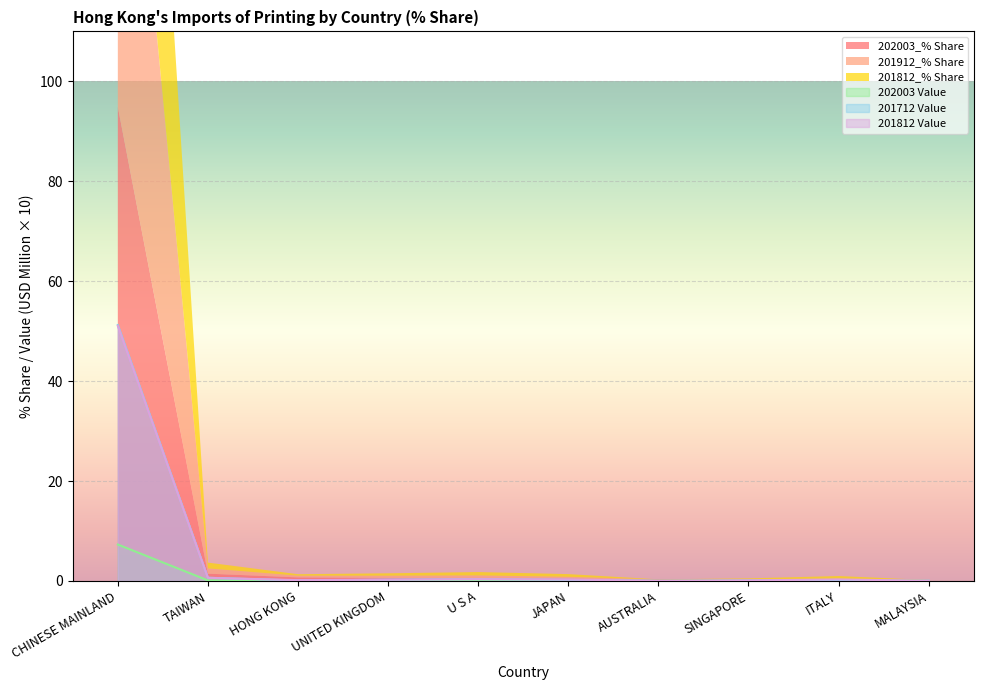

At JAPAN, list the series in order from largest to smallest.

202003 Value, 201912_% Share, 202003_% Share